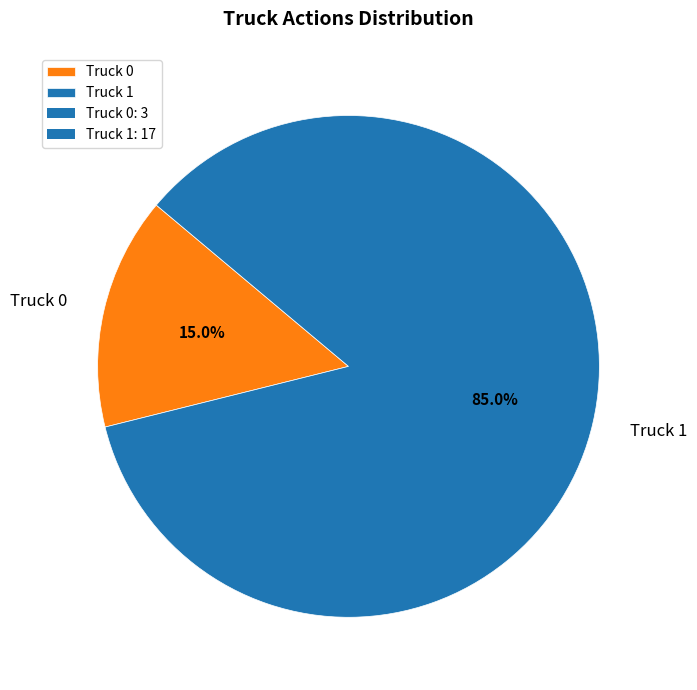

How many slices are in this pie chart?

2